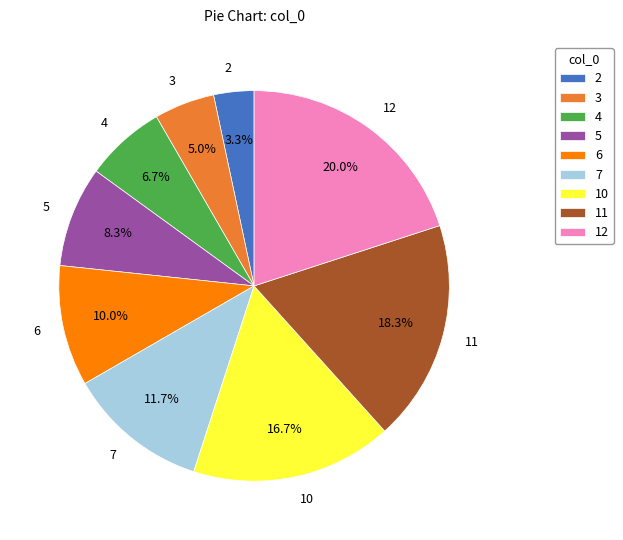

What portion of the pie excludes 12?

80.0%